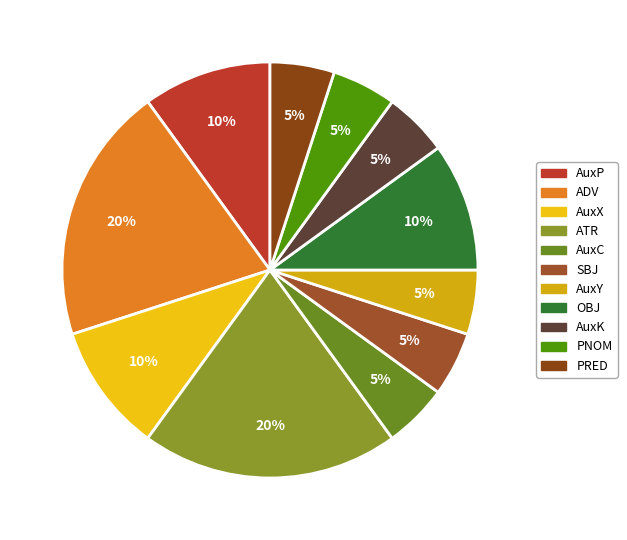

What is the total percentage of PNOM and ATR?

25.0%